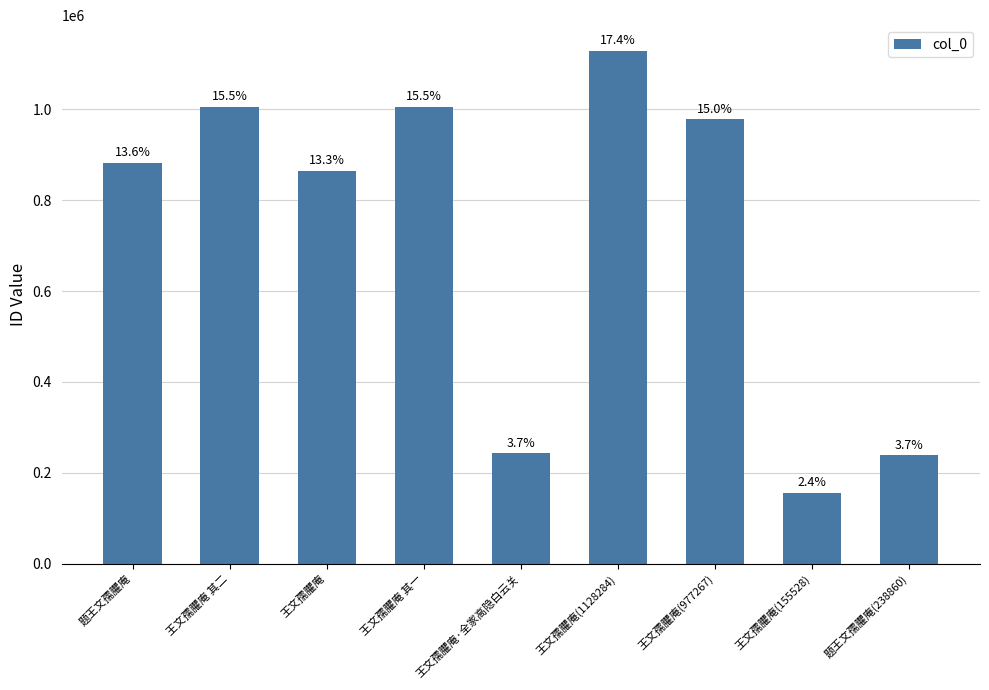

What is the maximum value shown in the chart?

1128284